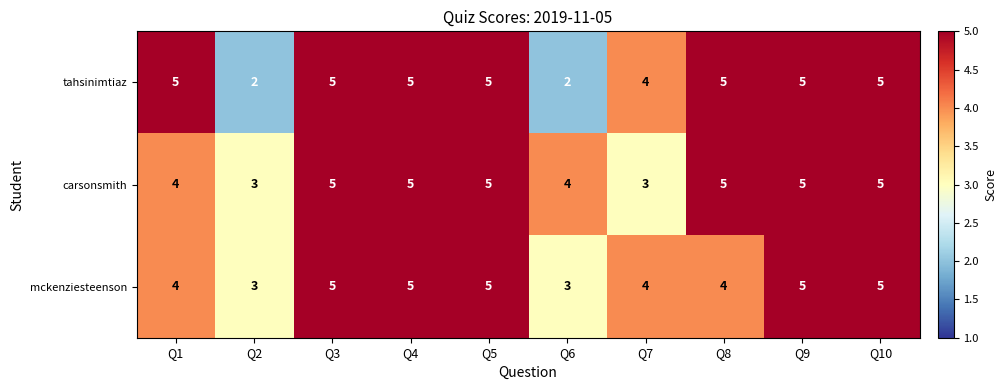

True or false: carsonsmith has a value of 3 at Q10.

False